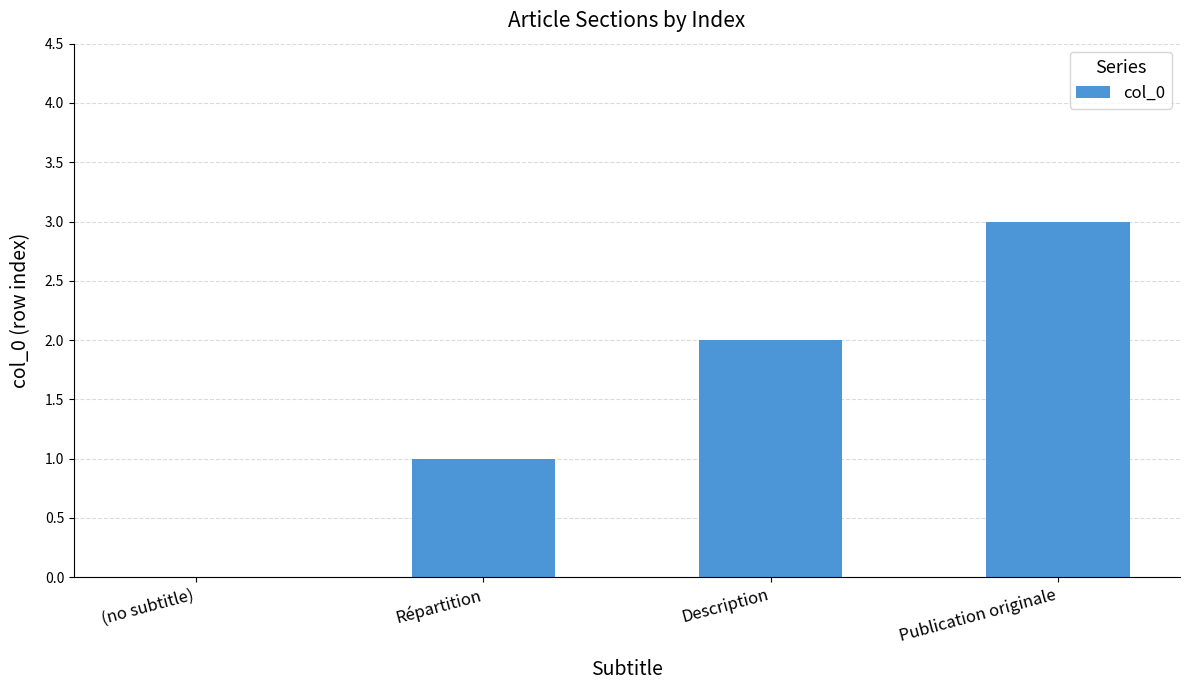

What is the sum of all values?

6